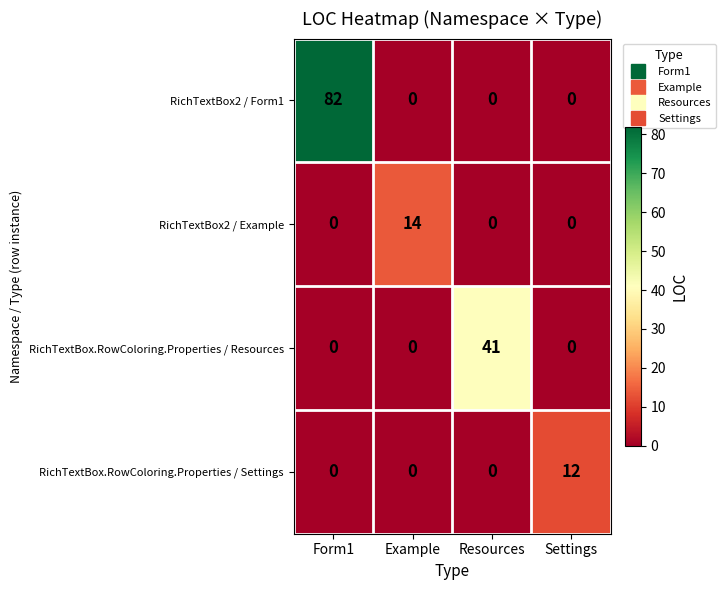

Reading left to right, list all the values displayed in this chart.

RichTextBox2 / Form1: Form1=82	Example=0	Resources=0	Settings=0
RichTextBox2 / Example: Form1=0	Example=14	Resources=0	Settings=0
RichTextBox.RowColoring.Properties / Resources: Form1=0	Example=0	Resources=41	Settings=0
RichTextBox.RowColoring.Properties / Settings: Form1=0	Example=0	Resources=0	Settings=12